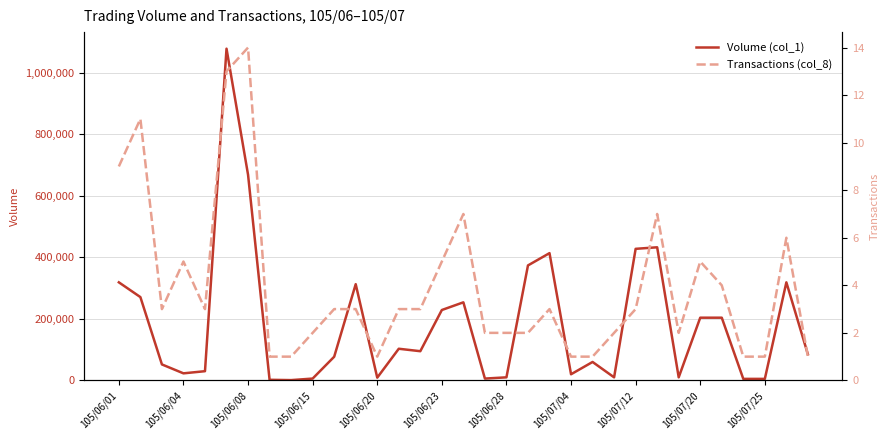

Which series has the largest range (max minus min)?

Volume (col_1)